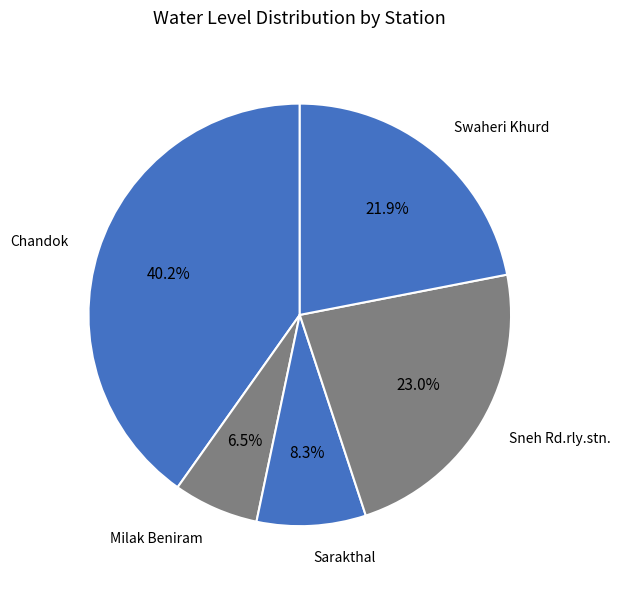

Do Swaheri Khurd and Milak Beniram together represent more than half of the pie?

No